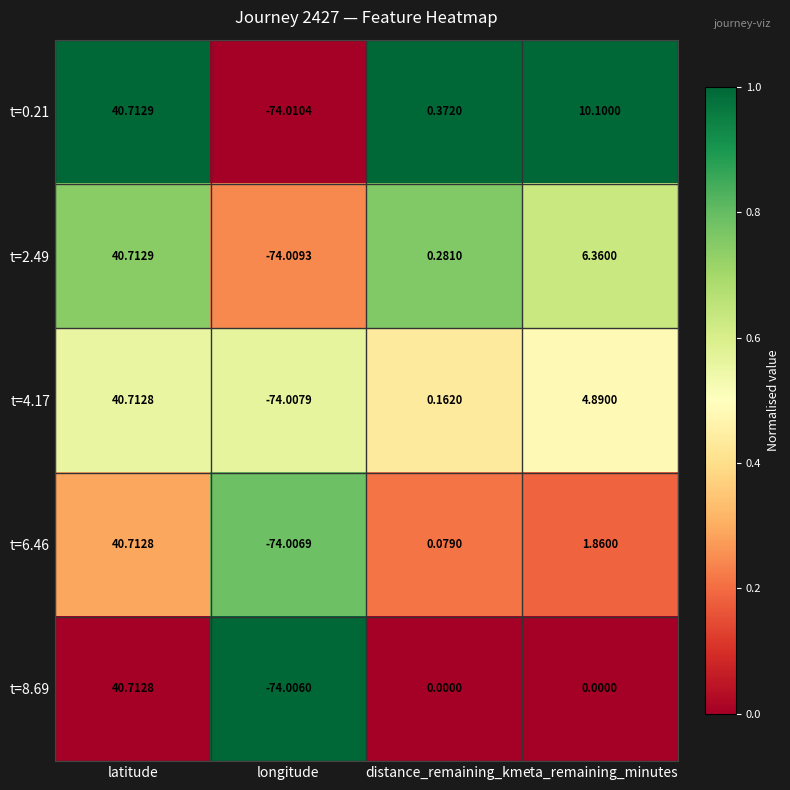

Which category has the highest value in the t=0.21 series?

latitude